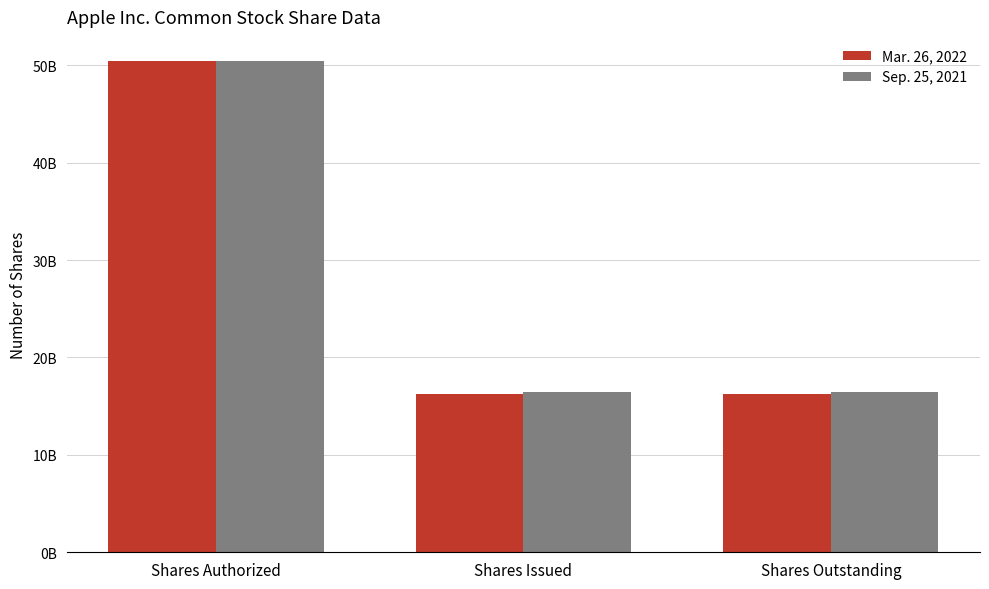

Is the value of Mar. 26, 2022 at Shares Authorized greater than the value of Sep. 25, 2021 at Shares Authorized?

No